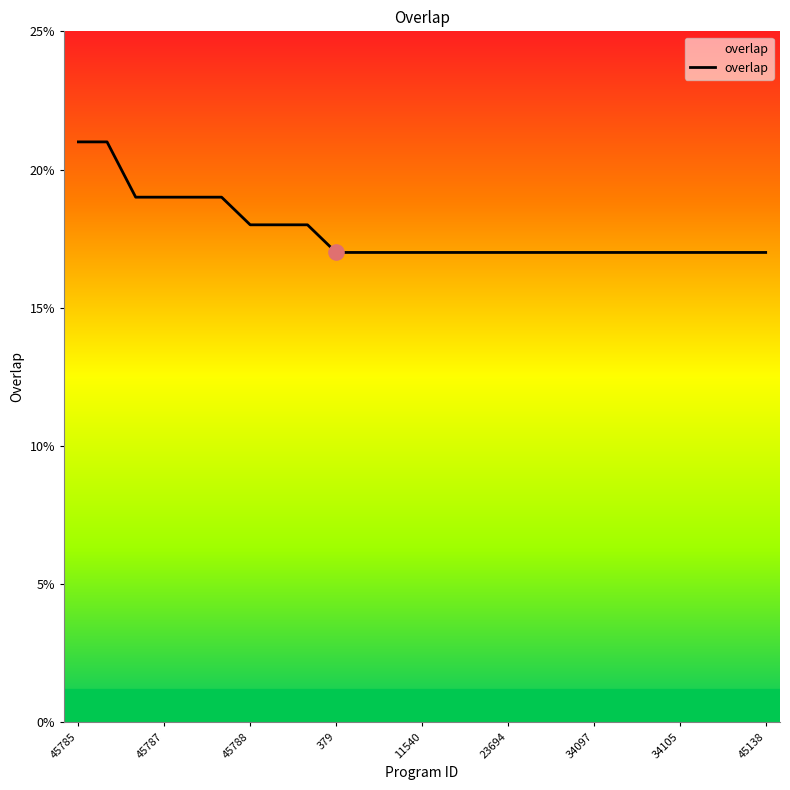

What is the greatest value displayed?

21